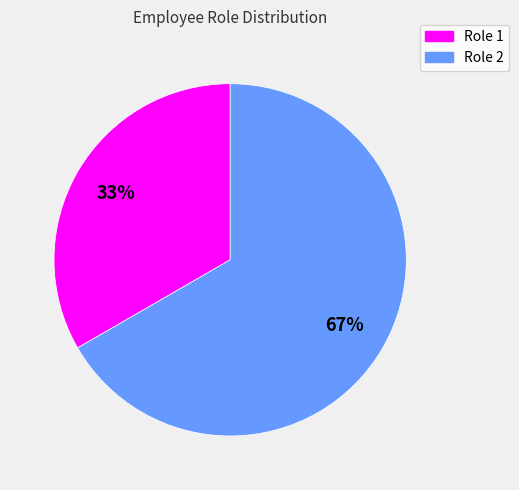

To the nearest percent, what is the average slice percentage?

50%